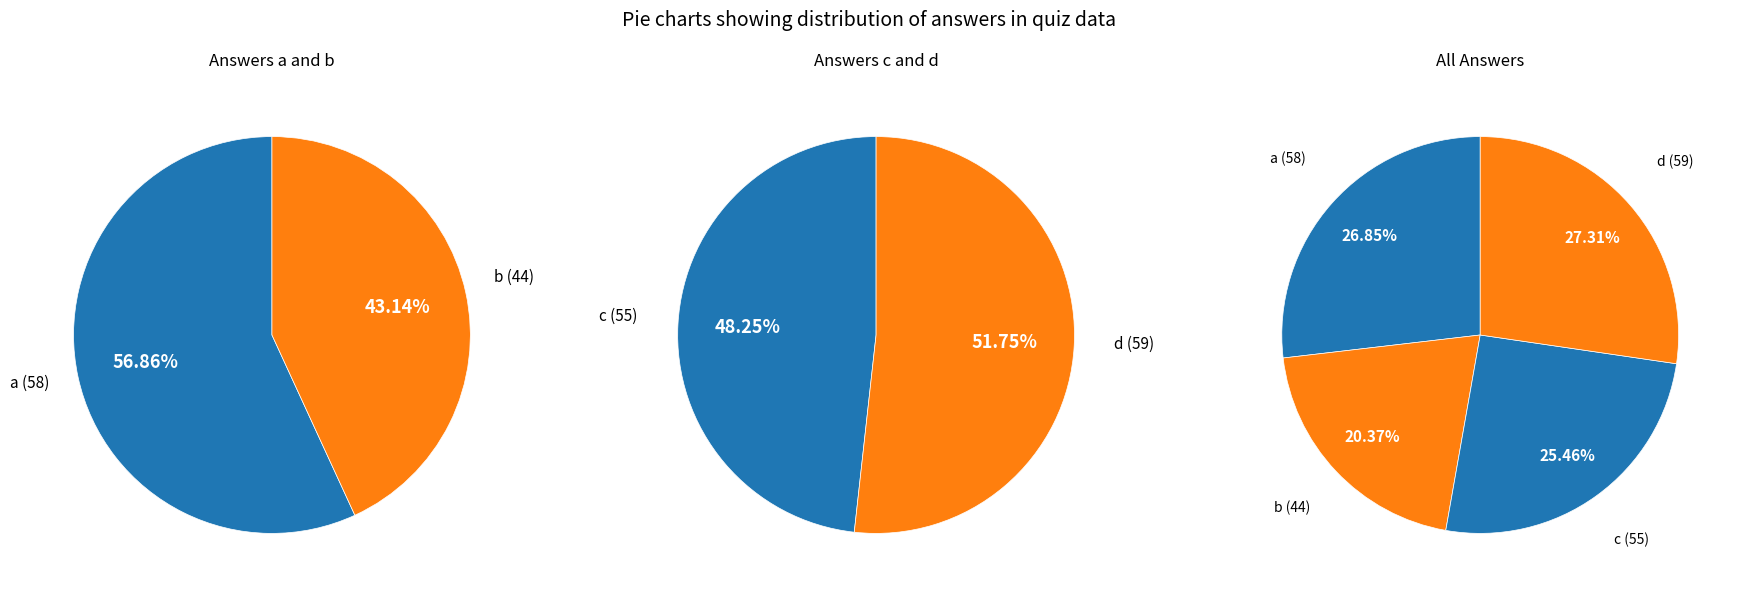

What percentage is NOT represented by c?

74.5%